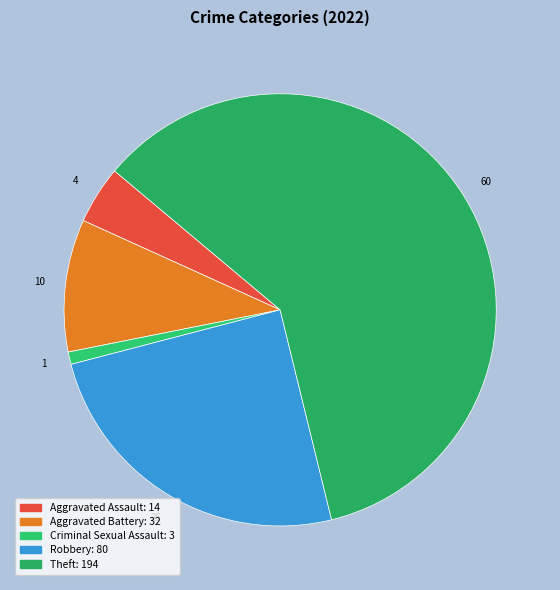

How many segments does this pie chart have?

5